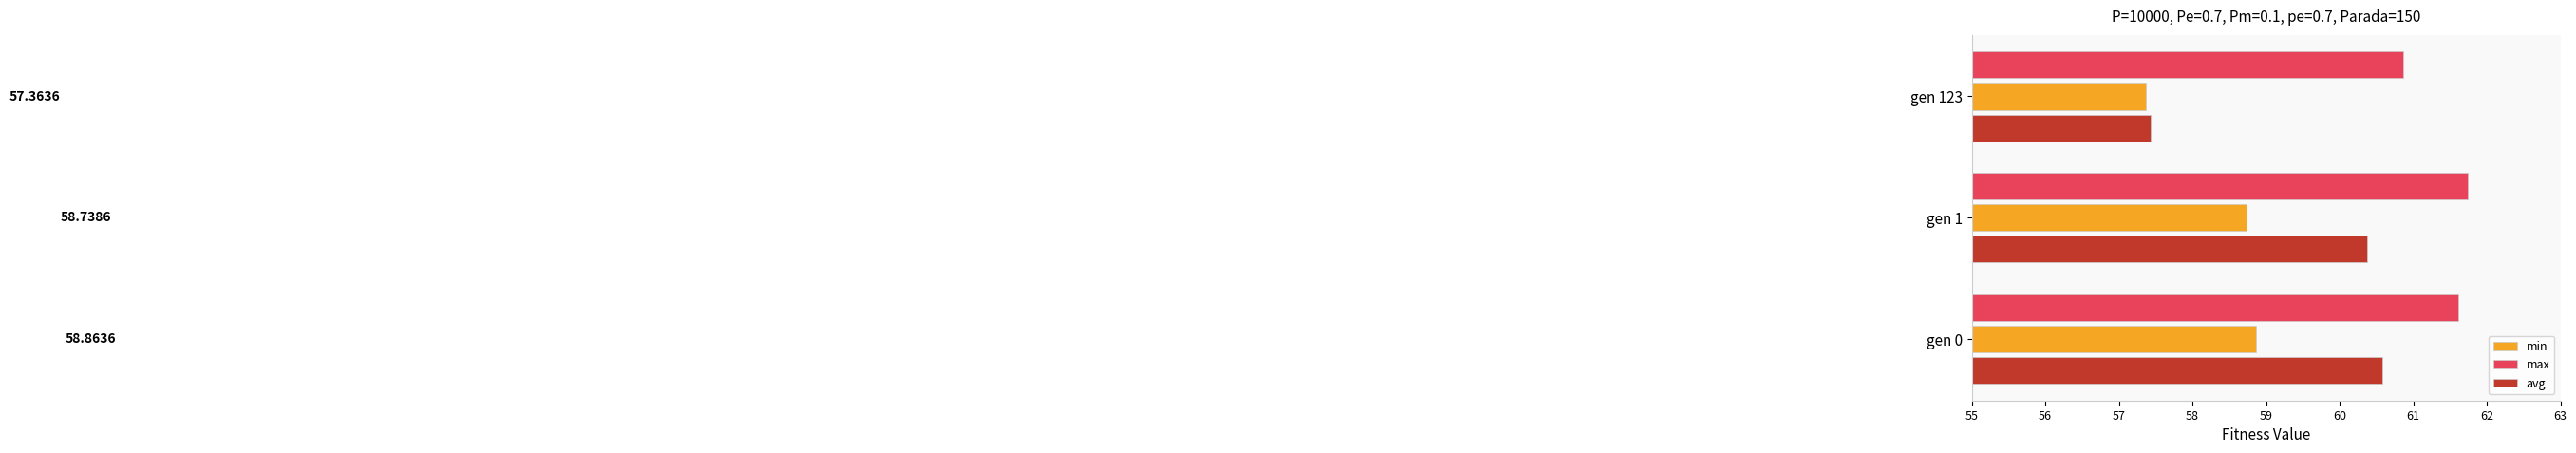

What is the sum of the min values at gen 123 and gen 0?

116.2